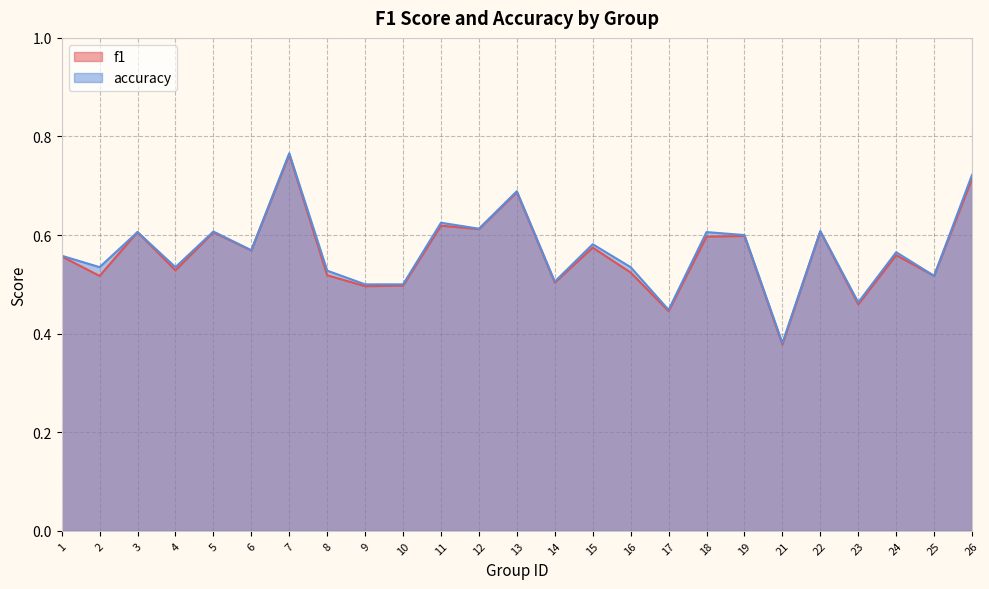

What is the average value of the accuracy series?

0.6